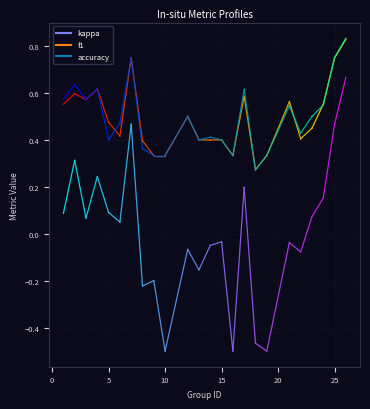

Where is kappa nearest to the value 0?

15